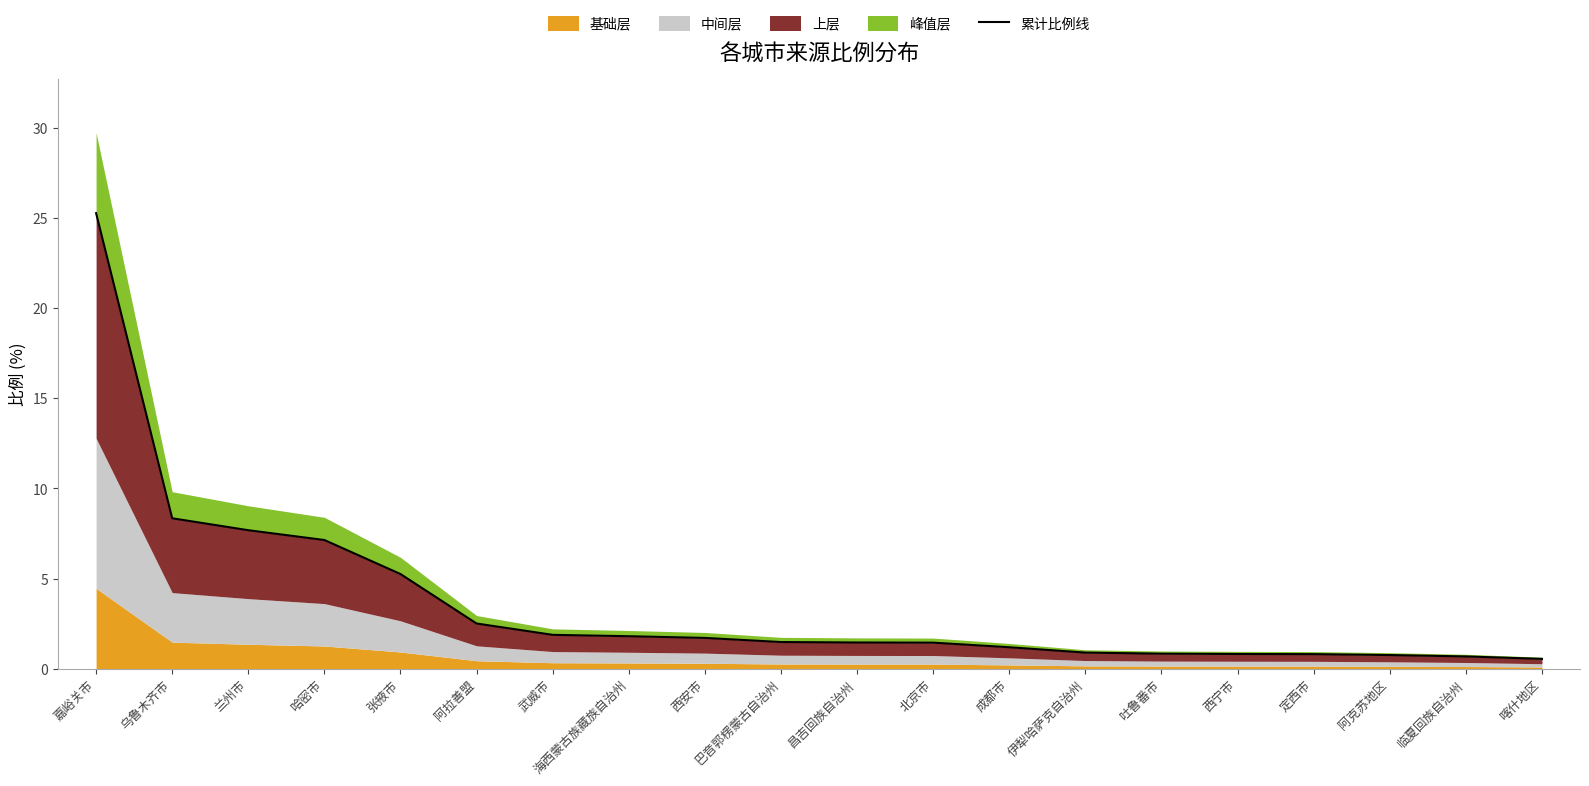

Rank the categories by value from highest to lowest.

嘉峪关市, 乌鲁木齐市, 兰州市, 哈密市, 张掖市, 阿拉善盟, 武威市, 海西蒙古族藏族自治州, 西安市, 巴音郭楞蒙古自治州, 昌吉回族自治州, 北京市, 成都市, 伊犁哈萨克自治州, 吐鲁番市, 西宁市, 定西市, 阿克苏地区, 临夏回族自治州, 喀什地区